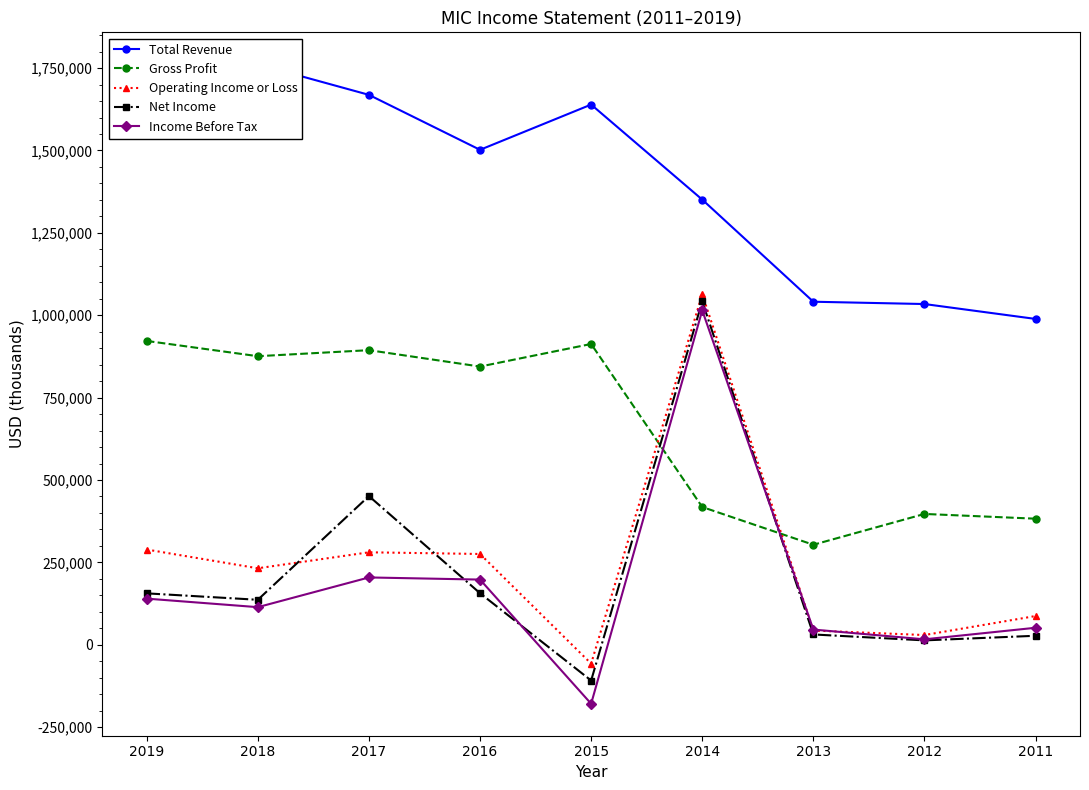

True or false: Total Revenue and Operating Income or Loss cross at least once.

False